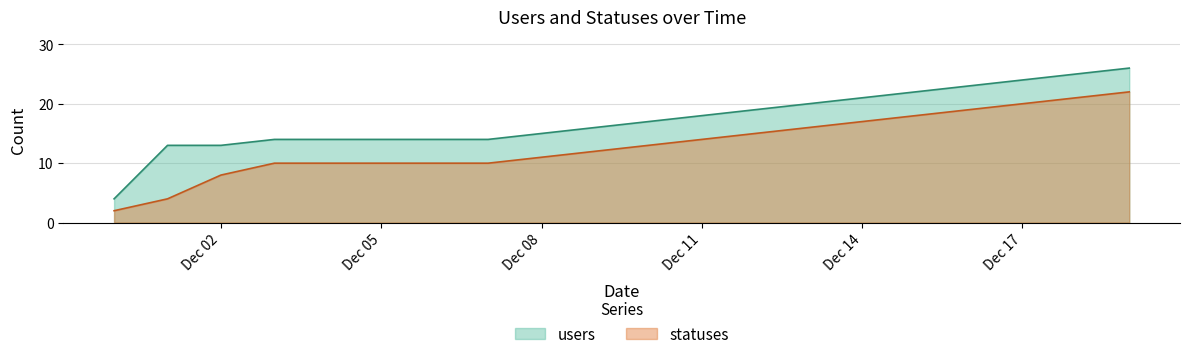

How many distinct data groups are displayed?

2